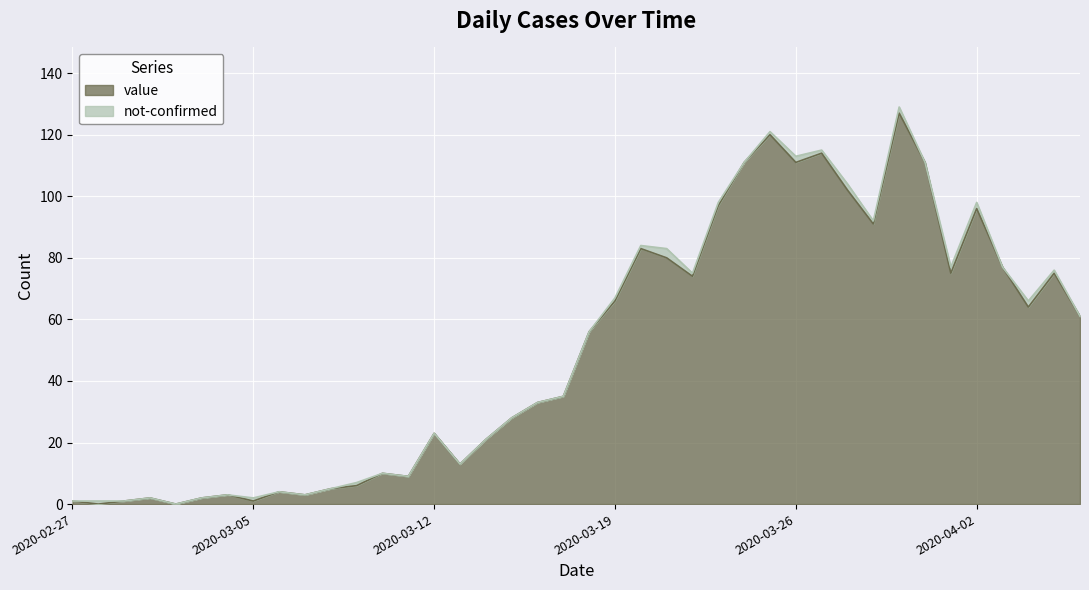

The chart shows a value of 36 at 2020-03-28. True or false?

False